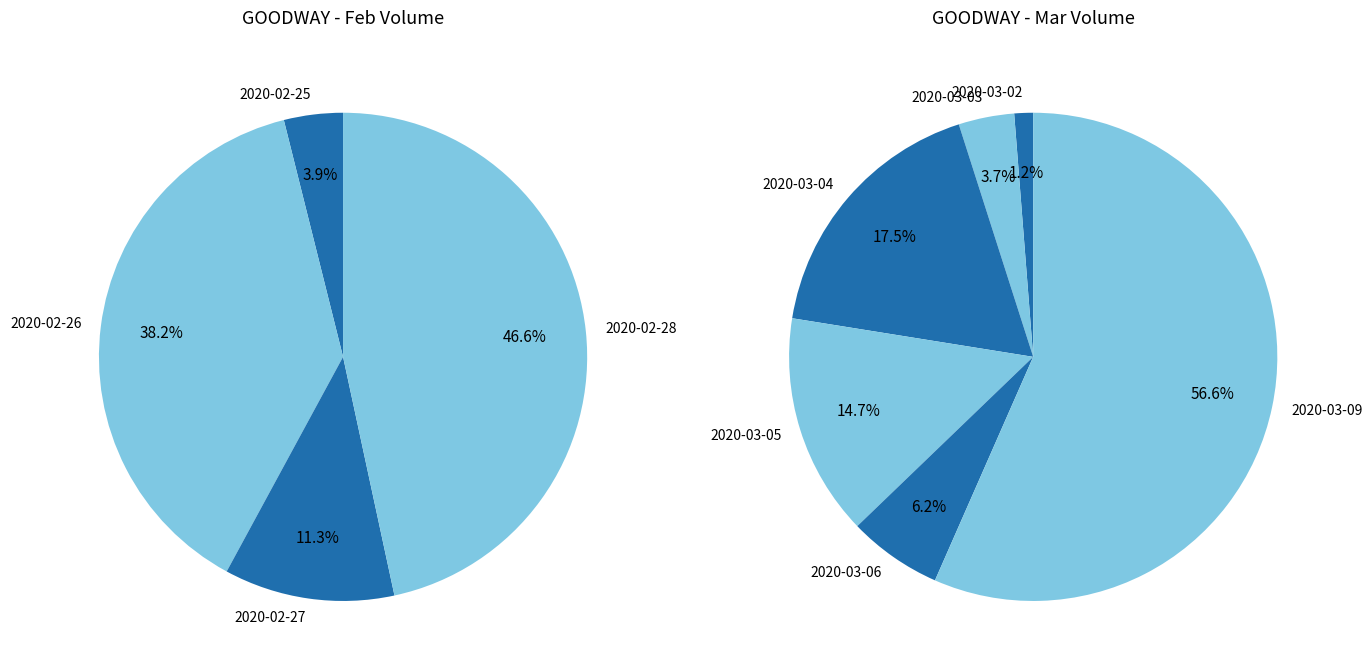

How many segments does this pie chart have?

10